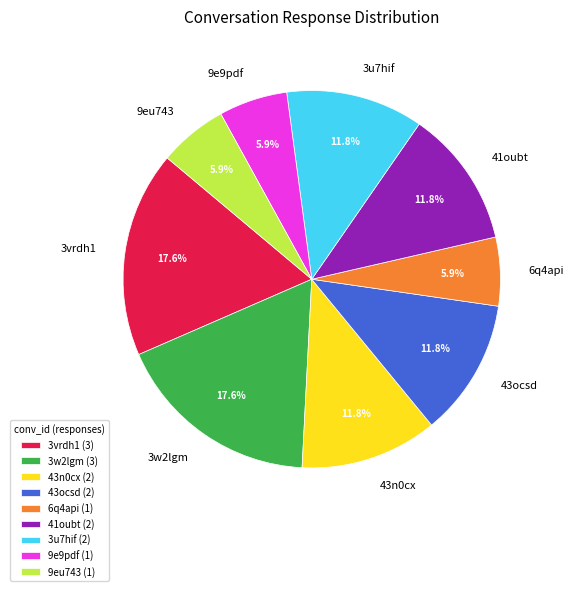

Is it true that 3w2lgm is 18% of the pie?

True